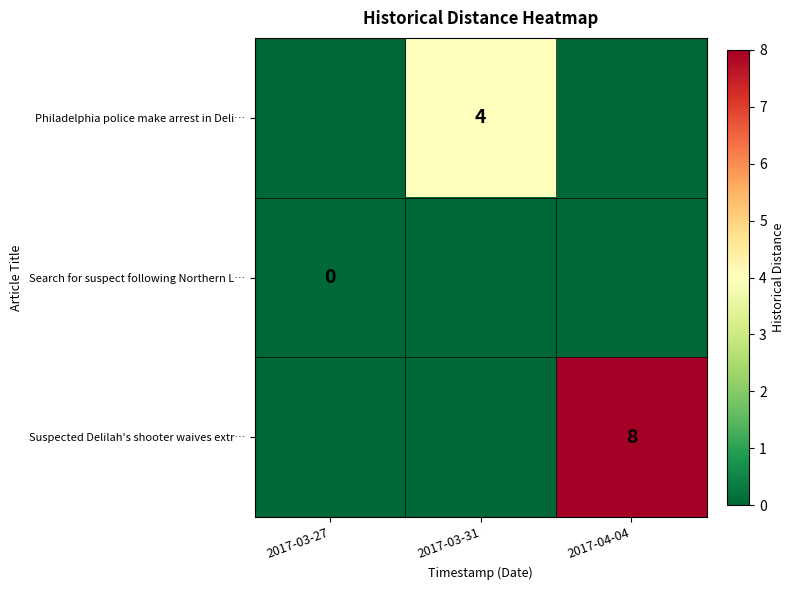

Is it true that Philadelphia police make arrest in Deli… equals 5 at 2017-03-31?

False